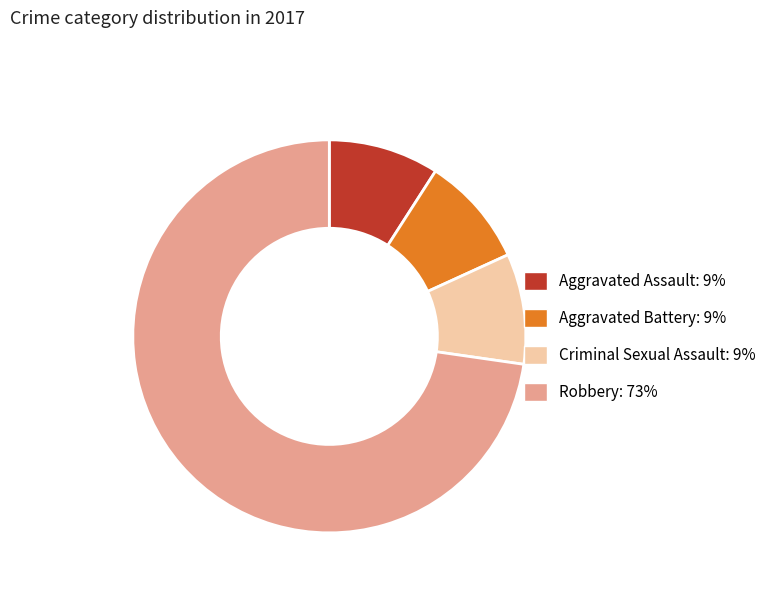

Do Robbery and Criminal Sexual Assault together represent more than half of the pie?

Yes